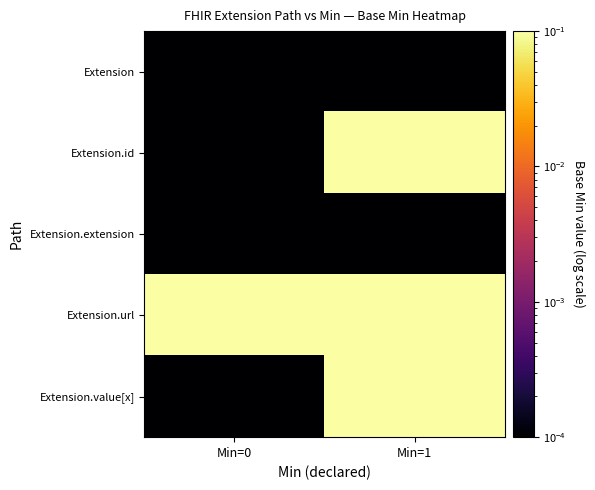

Between Min=0 and Min=1, which series saw the biggest shift?

Extension.id